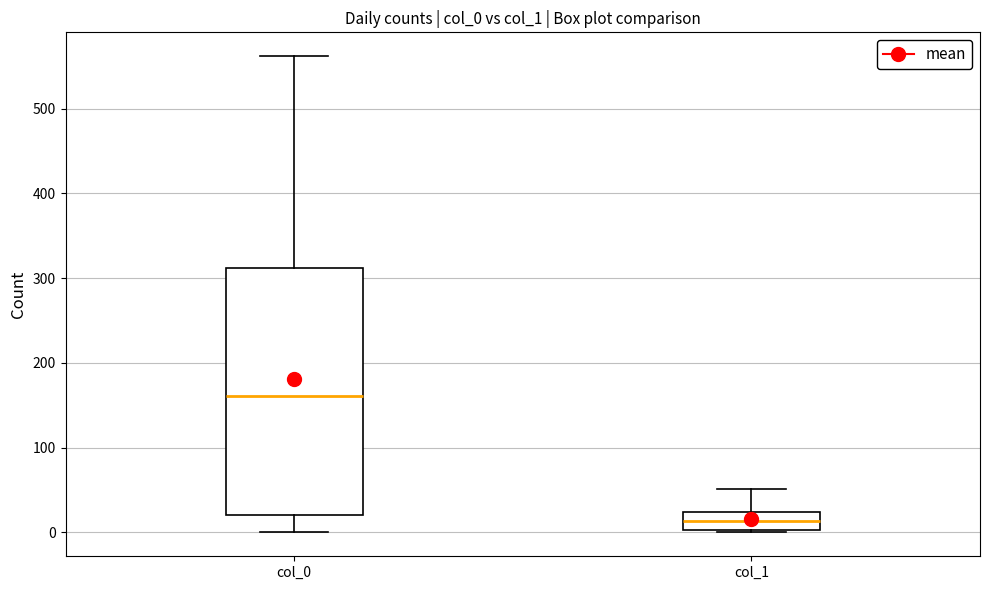

Which box is the tallest, from its lower edge to its upper edge?

col_0